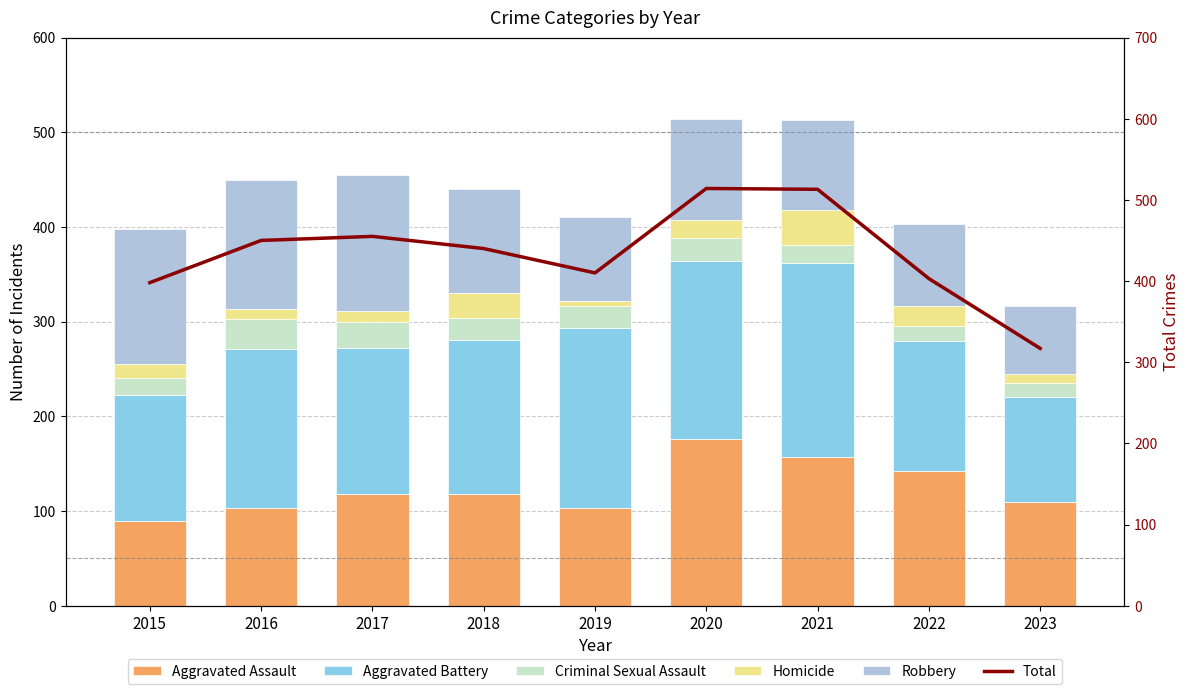

What is the smallest value displayed?

5